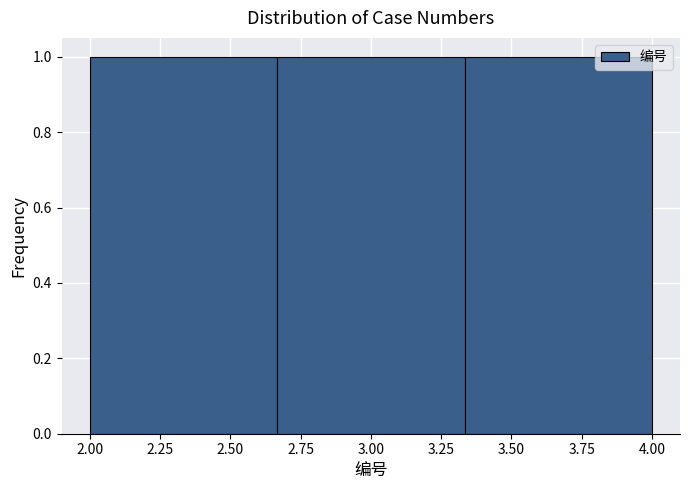

How tall is the bar that spans 2.65 to 3.35 on the x-axis? Neither the bar edges nor the heights are printed on the chart, so give them approximately, as read against the axes.

1